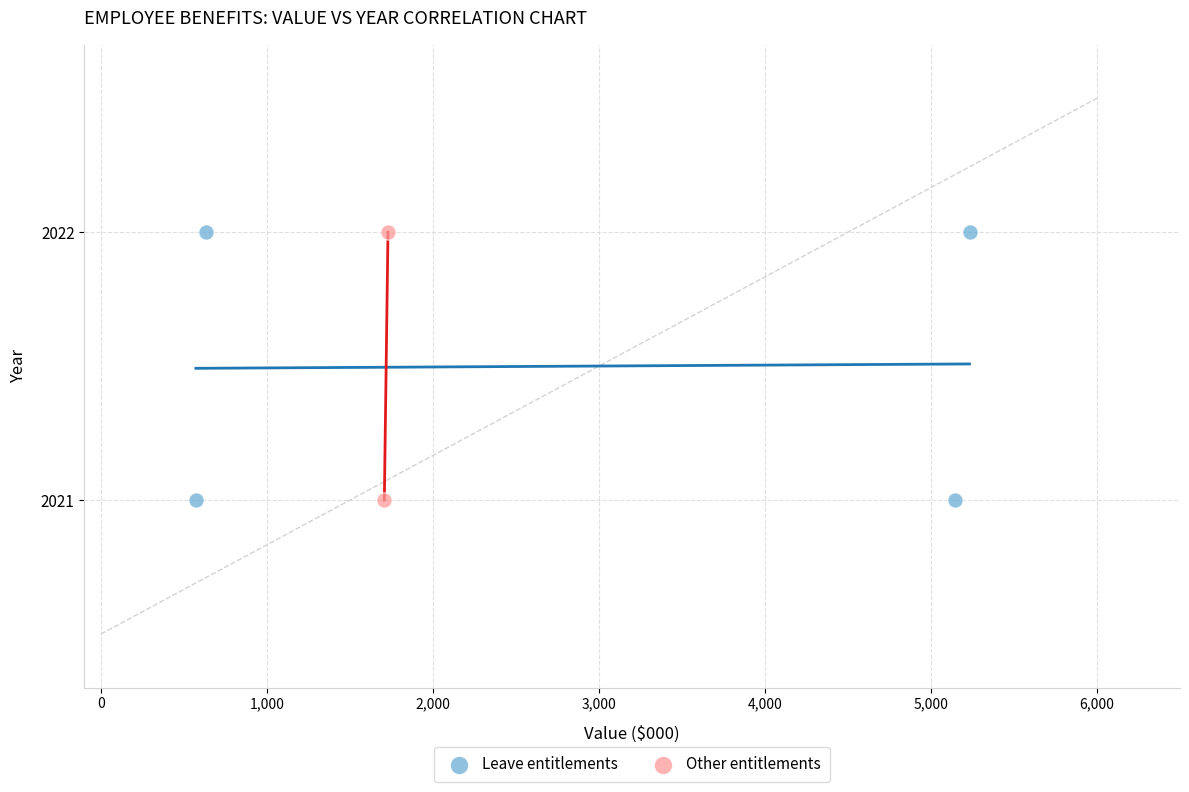

What are all the series names shown in the legend?

Leave entitlements, Other entitlements